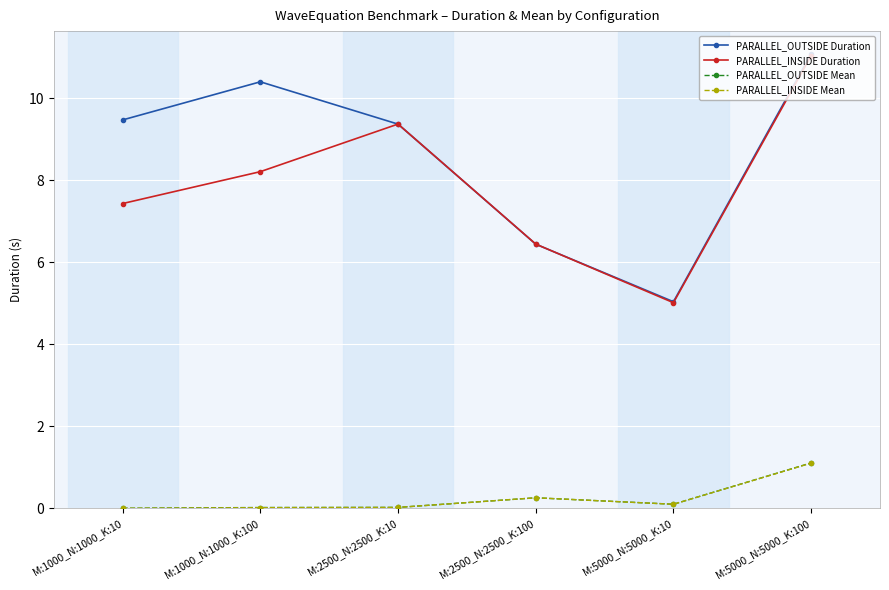

Which category has the highest value across all series?

M:5000_N:5000_K:100